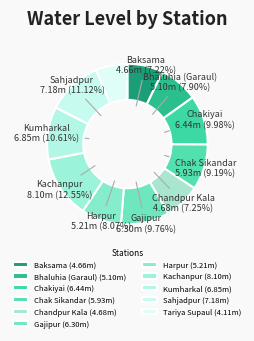

How many slices are in this pie chart?

11